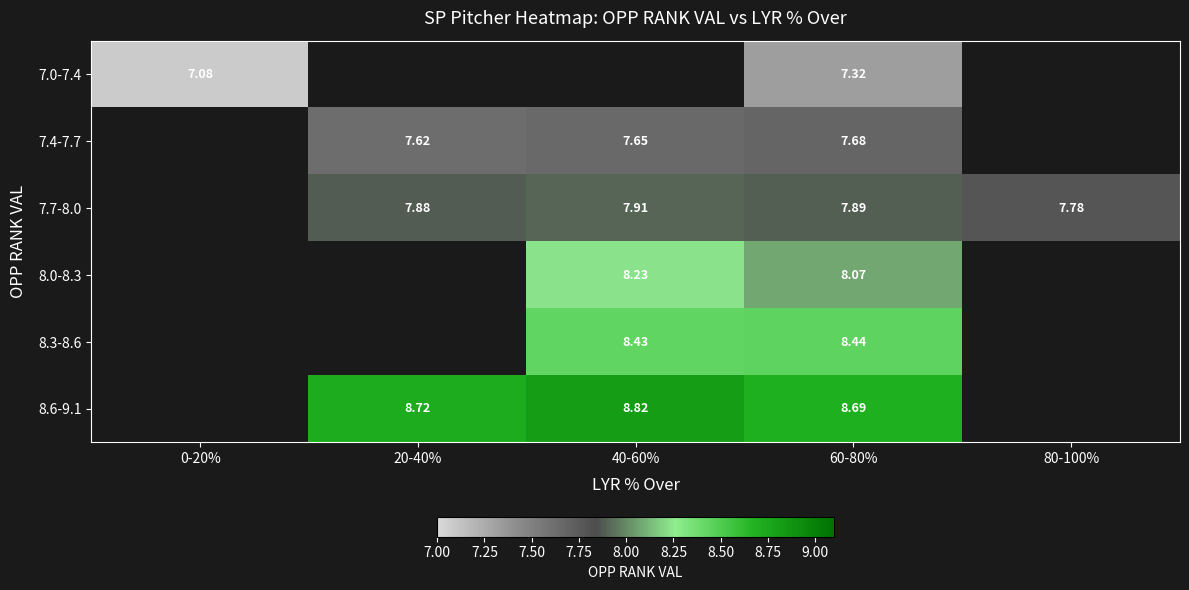

Is the value of 7.4-7.7 at 60-80% greater than the value of 7.0-7.4 at 60-80%?

Yes